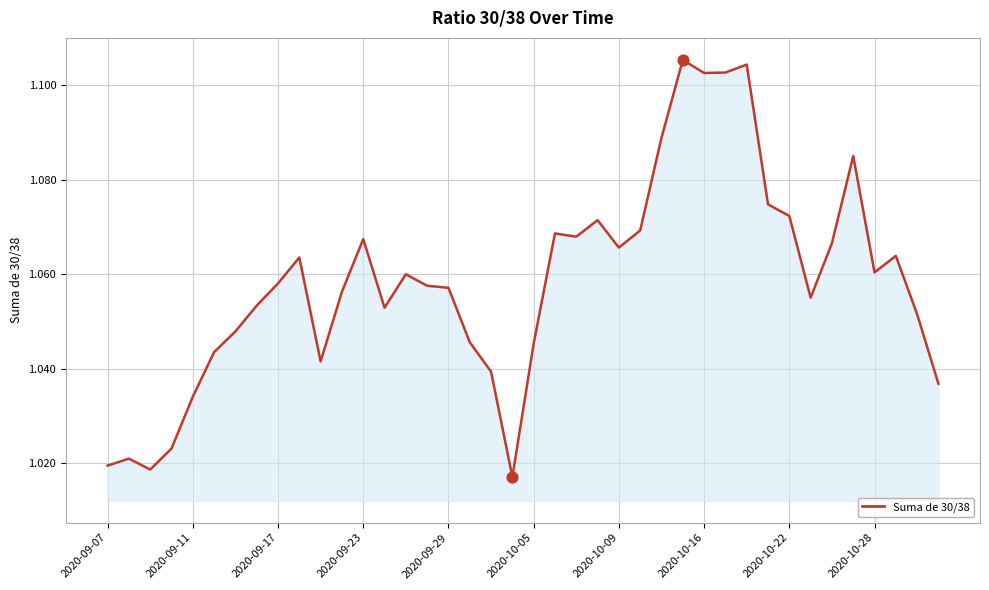

Which has a higher value, 26 or 2020-09-17?

26